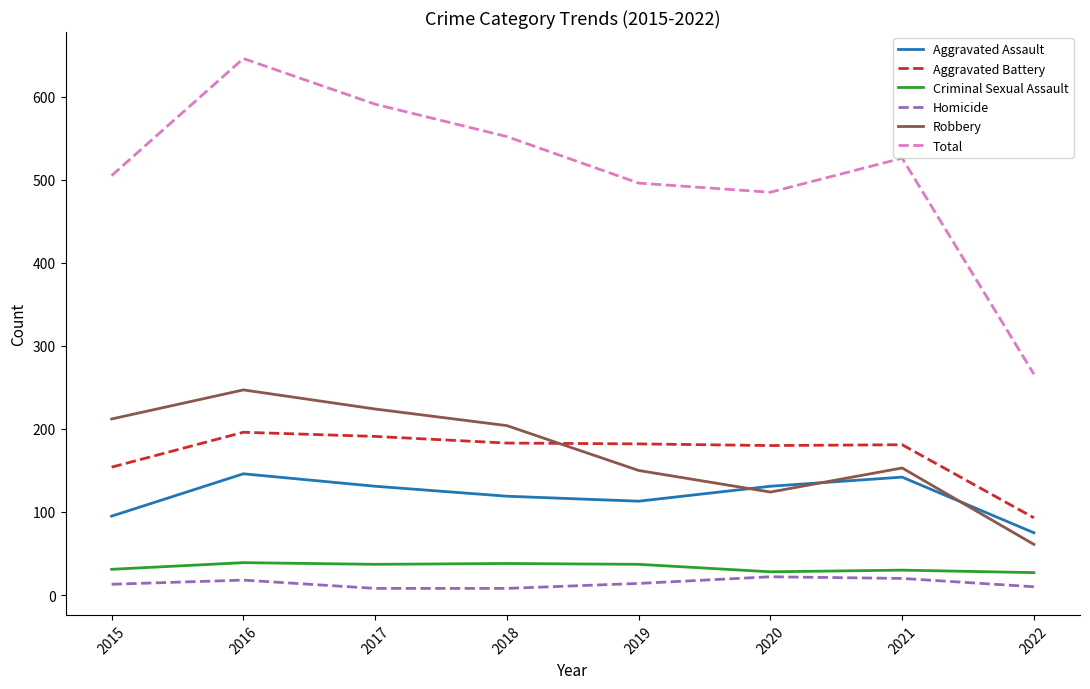

What is the total value across all series at 2021?

1052